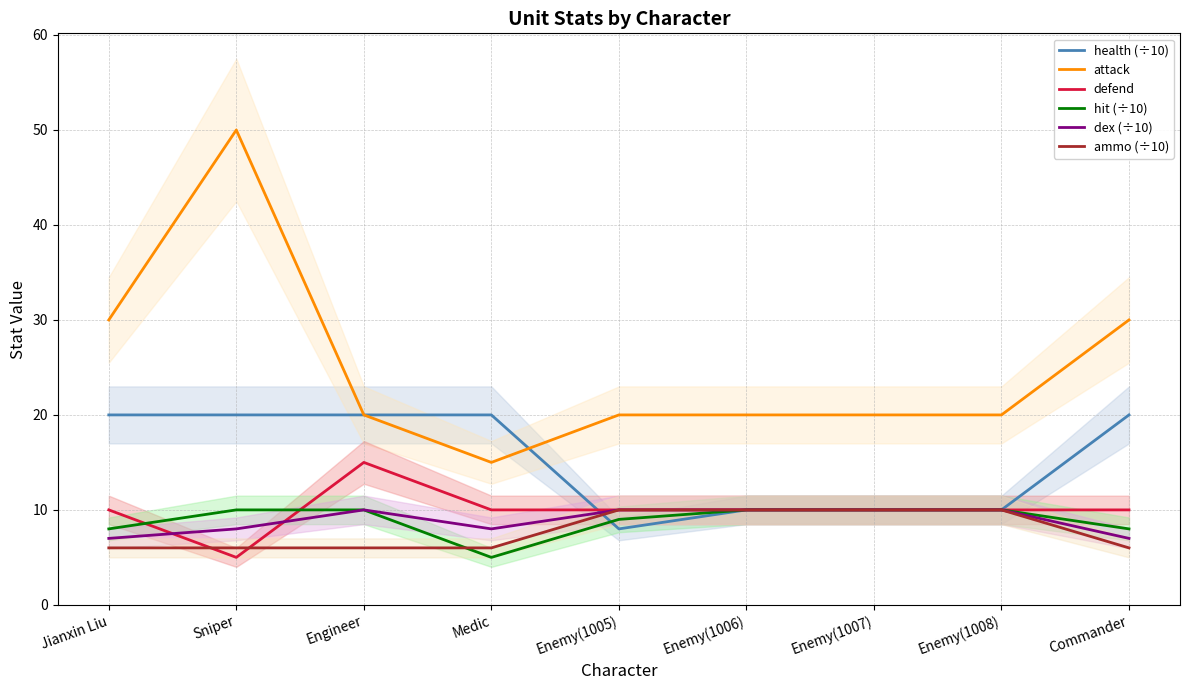

Which series has the largest range (max minus min)?

attack